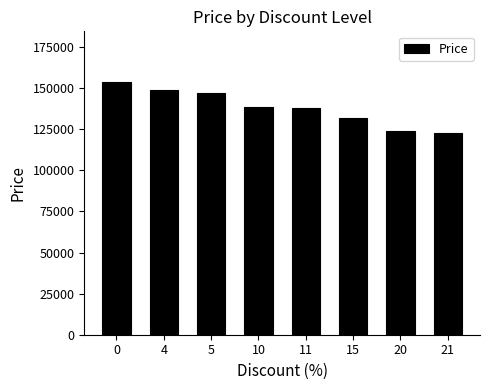

What is the value of the 2nd bar from the left?

149000